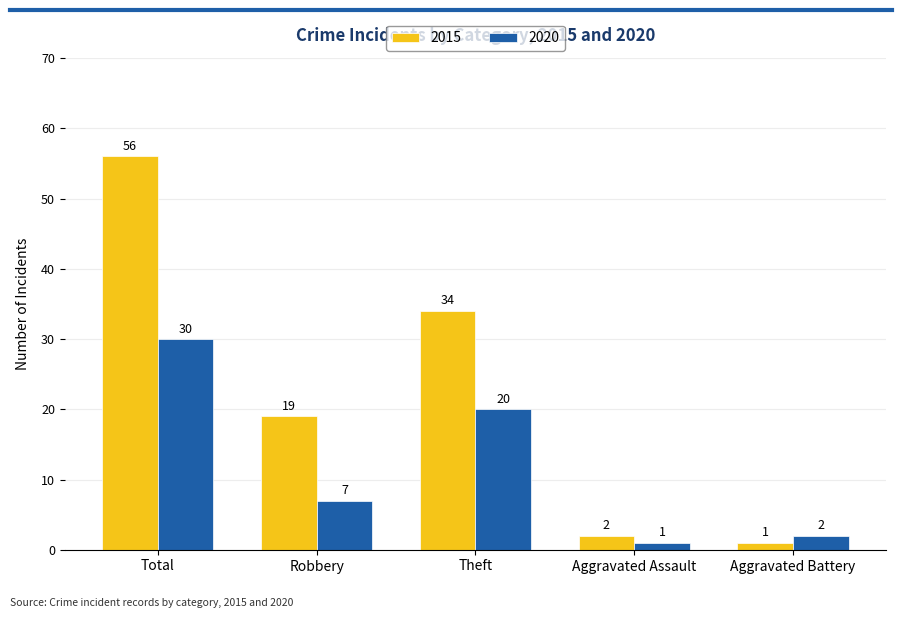

How many bars are there in total?

10